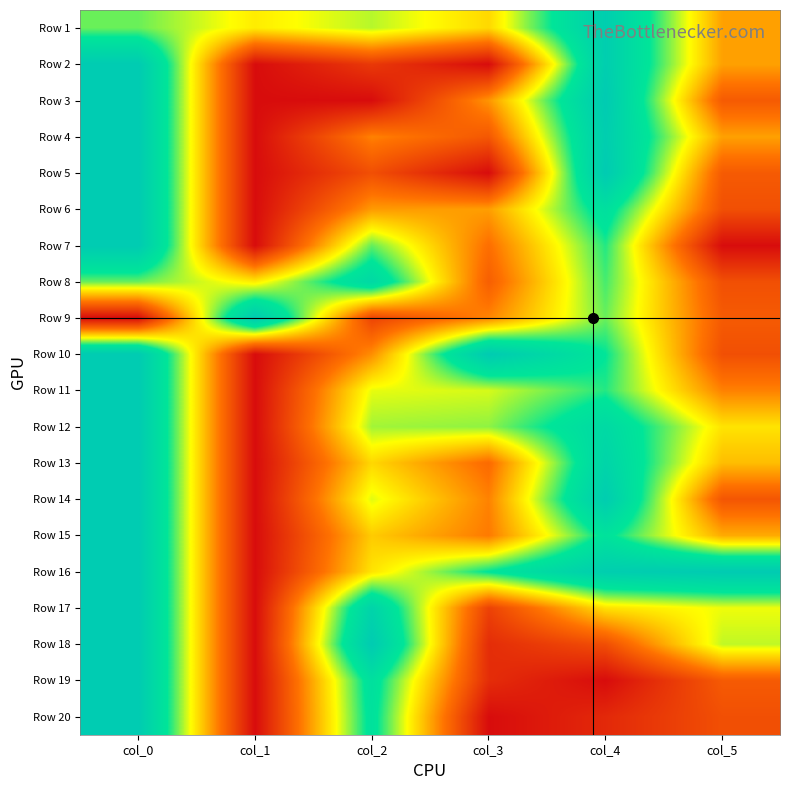

Which has a higher value, col_2 or col_3?

col_2